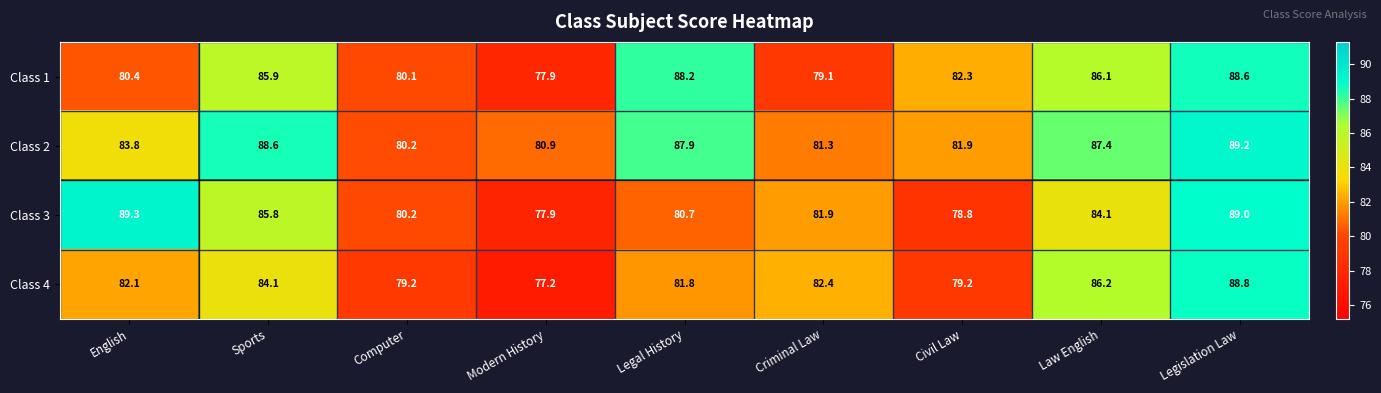

What is the sum of the Class 3 values at Modern History and English?

167.2